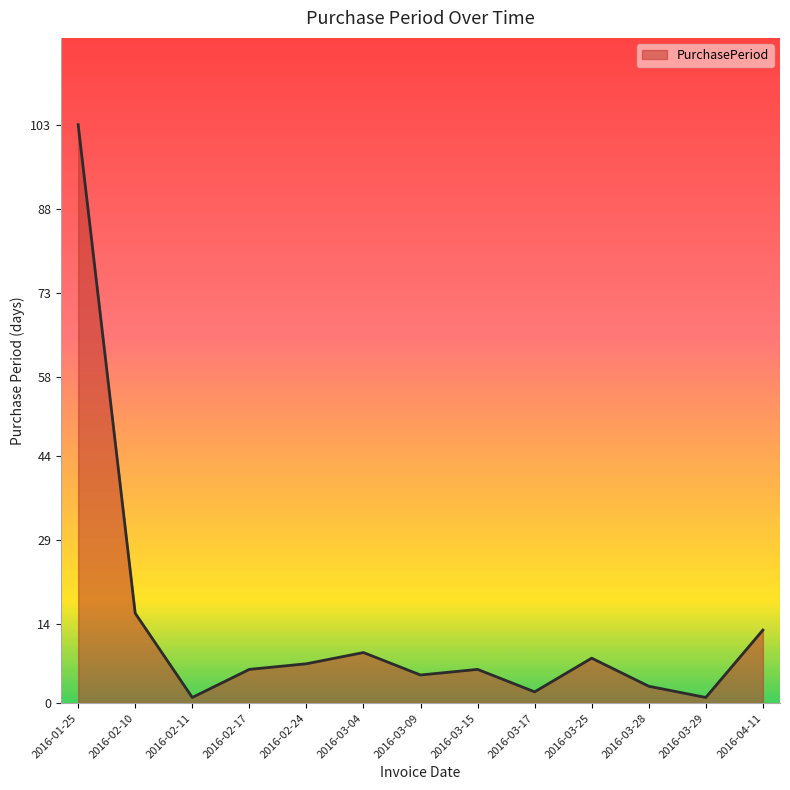

Reading left to right, extract all data points from this chart.

103	16	1	6	7	9	5	6	2	8	3	1	13